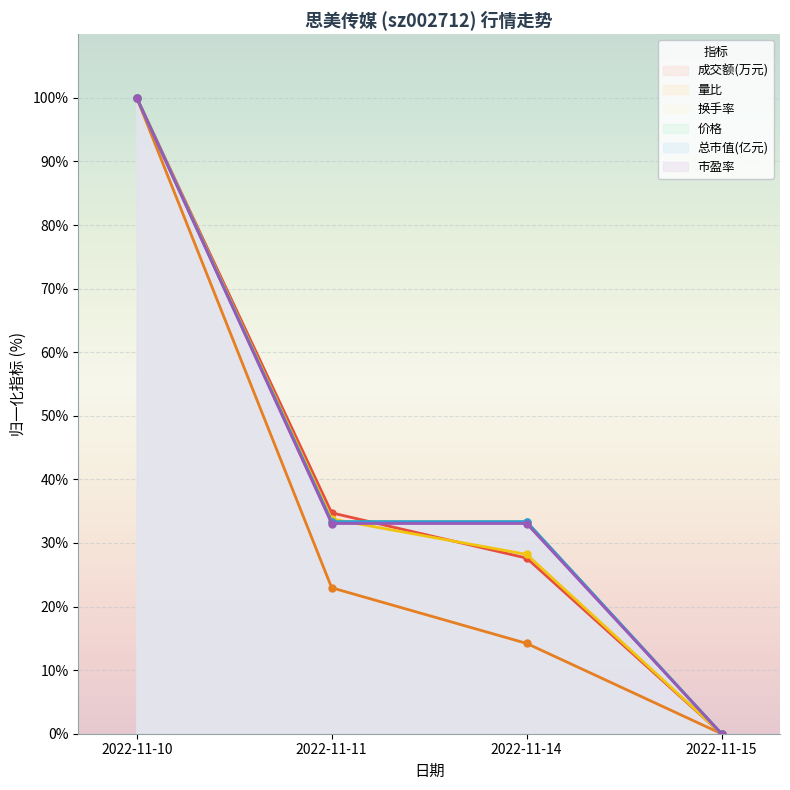

Reading left to right, extract all data points from this chart.

成交额(万元): 100.0	34.7	27.6	0.0
量比: 100.0	23.0	14.2	0.0
换手率: 100.0	33.8	28.2	0.0
价格: 100.0	33.3	33.3	0.0
总市值(亿元): 100.0	33.3	33.3	0.0
市盈率: 100.0	33.1	33.1	0.0